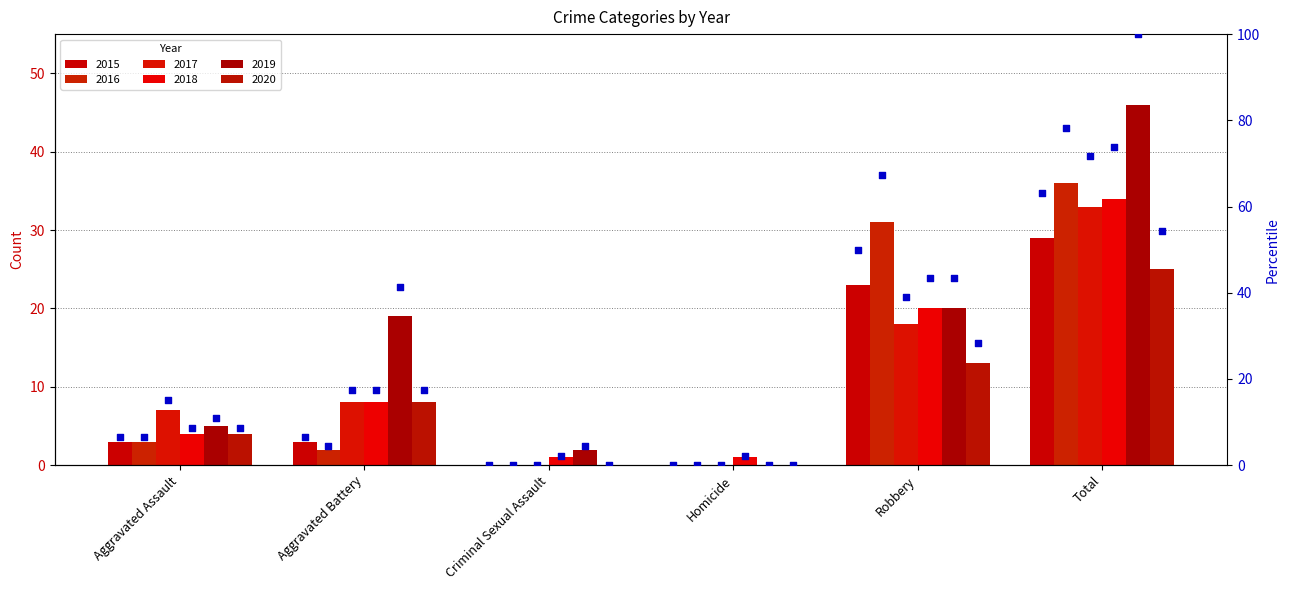

What are all the series names shown in the legend?

2015, 2016, 2017, 2018, 2019, 2020